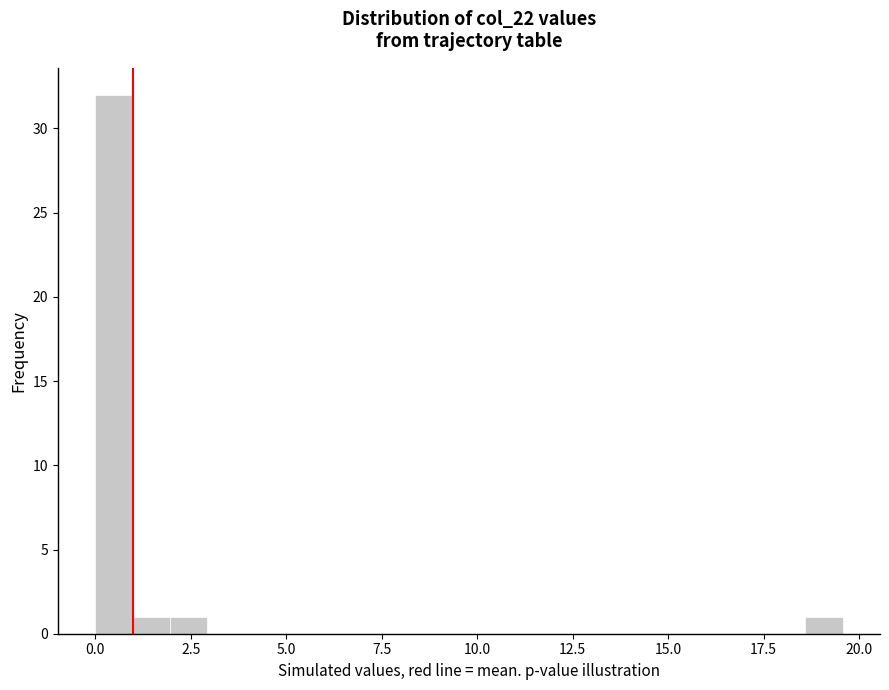

Read against the x-axis, roughly where is the centre of the tallest bar?

0.5